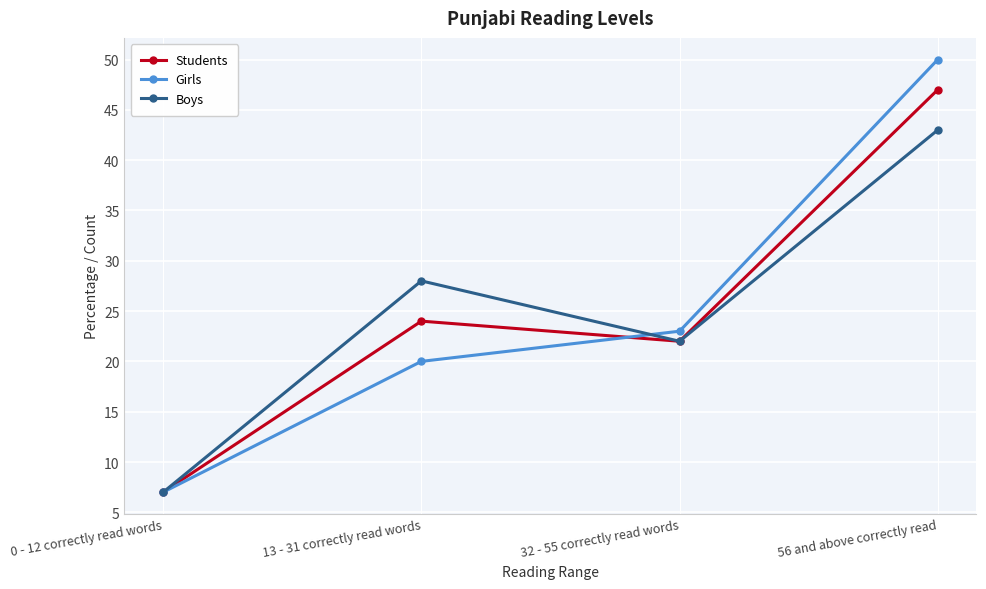

Is it true that Students equals 24 at 13 - 31 correctly read words?

True